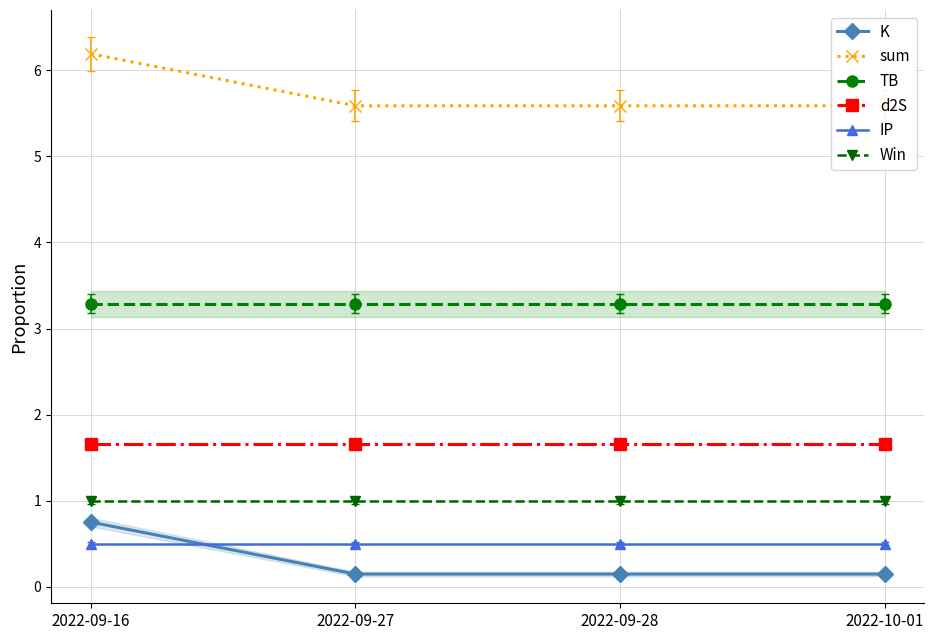

Where is K nearest to the value 0?

2022-09-27